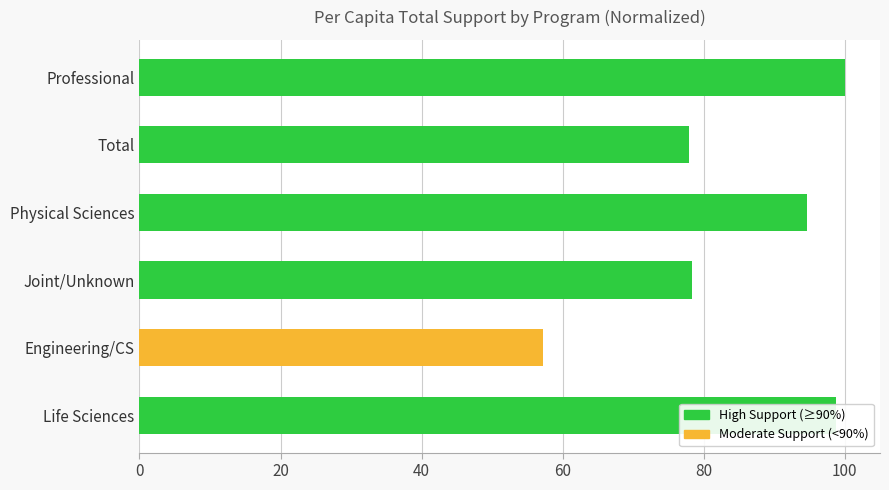

What is the sum of all values?

506.8